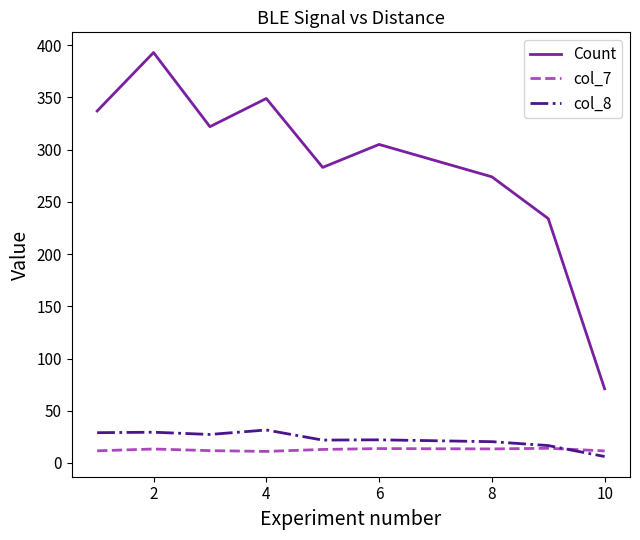

What is the difference between the maximum and second lowest values in the col_7 series?

2.5